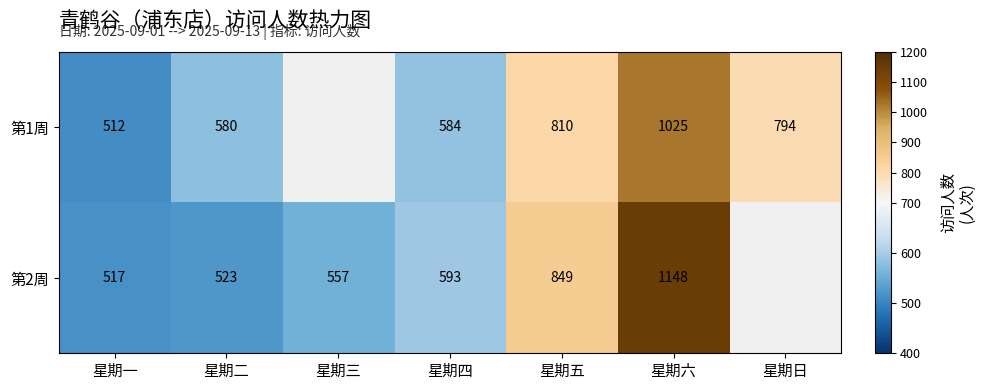

Is the value of 第1周 at 星期六 greater than the value of 第2周 at 星期四?

Yes